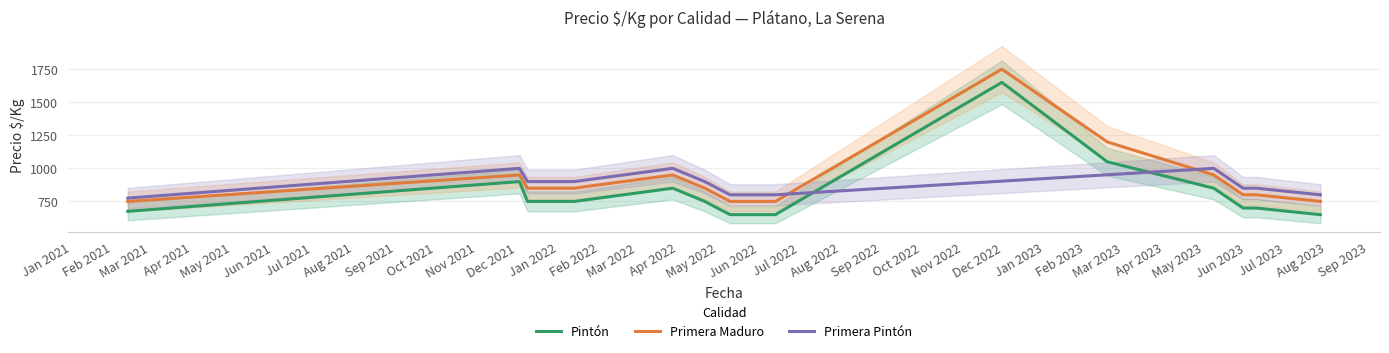

In Precio promedio ponderado, how many points are lower than both neighbors (excluding endpoints)?

4